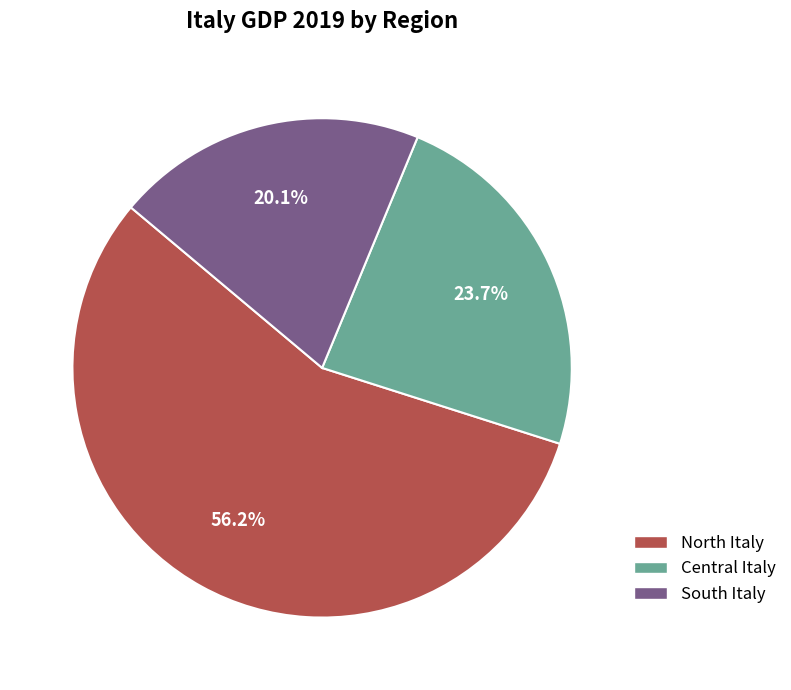

Is it true that North Italy is 56% of the pie?

True